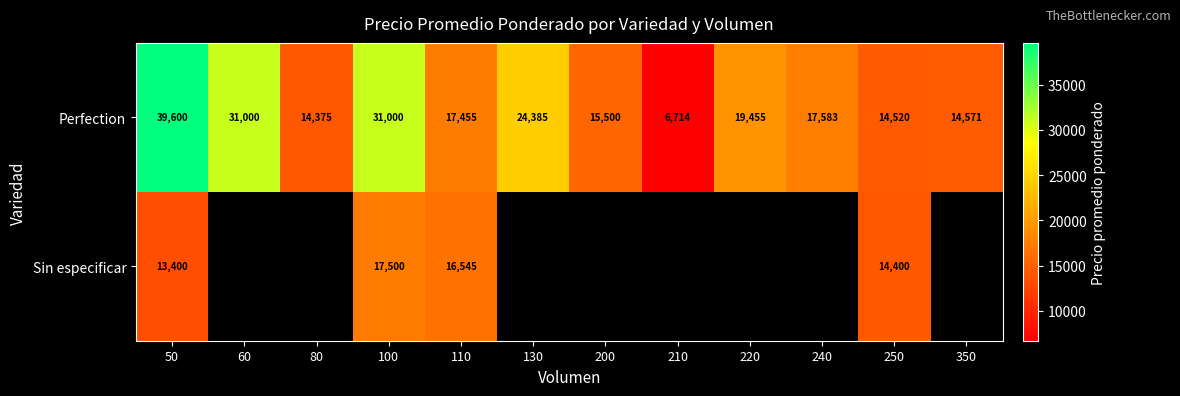

How many series are shown in this chart?

2